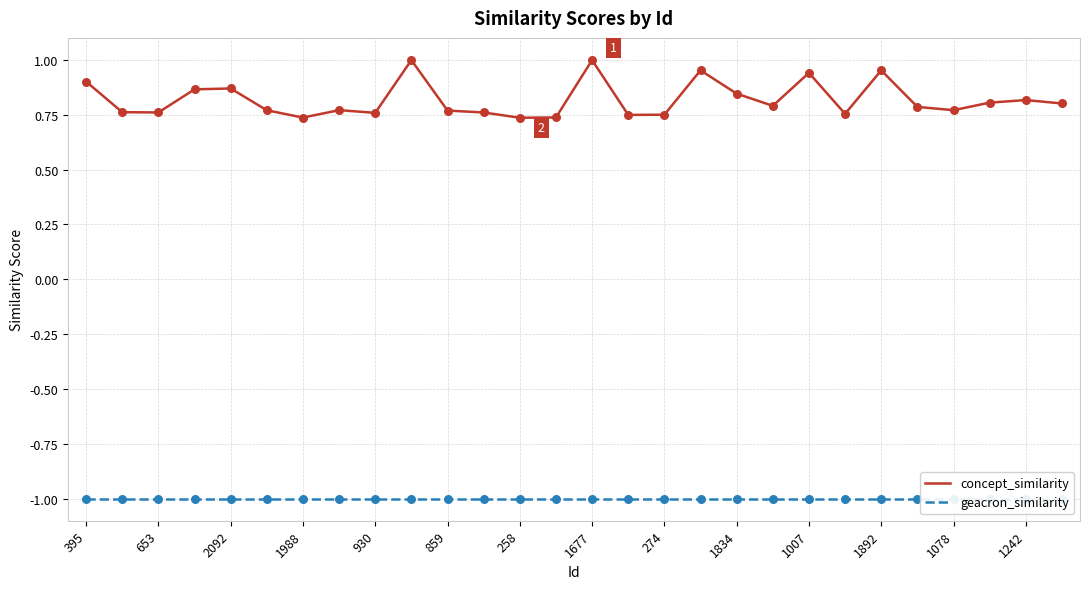

What are all the series names shown in the legend?

concept_similarity, geacron_similarity